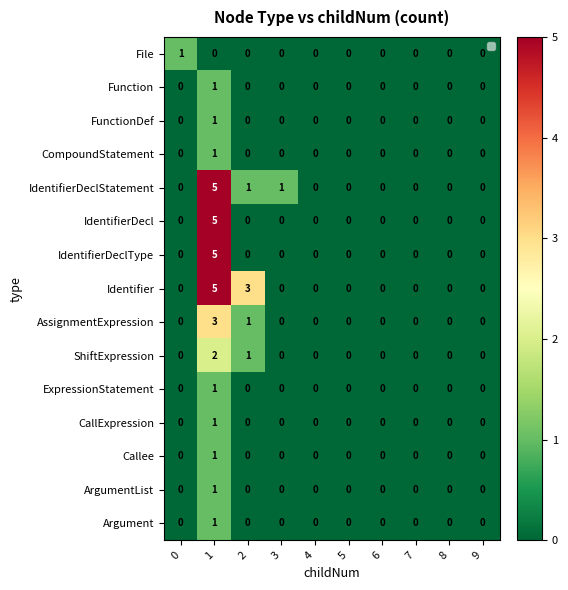

How many data points in IdentifierDeclType are above 0?

1